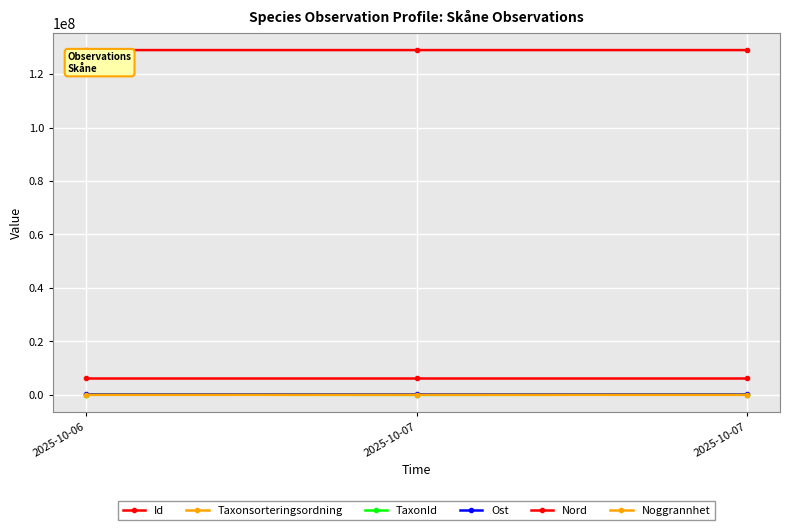

Between 2025-10-06 and 2025-10-07, which is larger?

2025-10-07